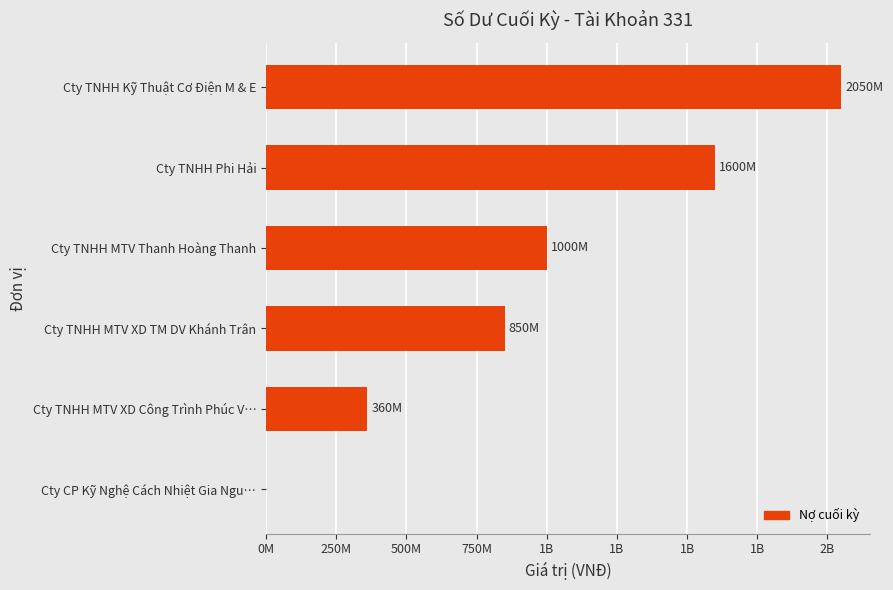

How many values are between 360000000 and 1600000000?

4